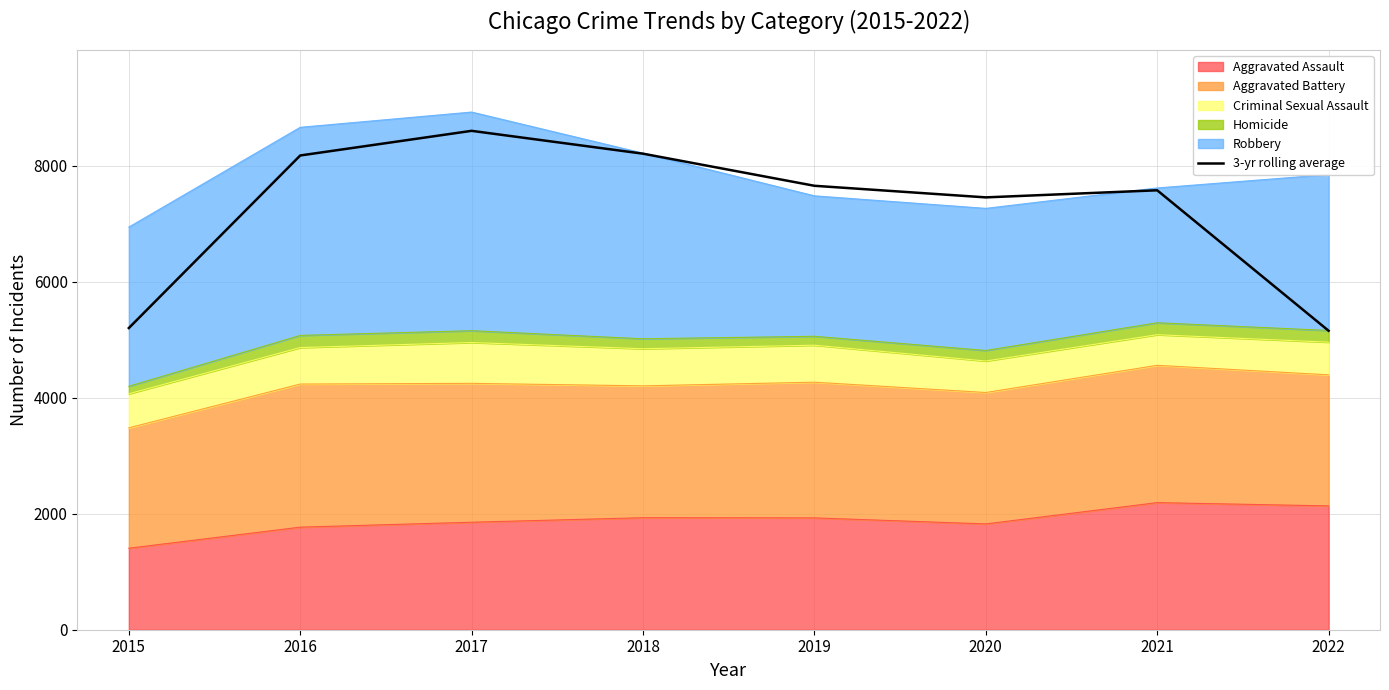

Read the value at 2021.

7578.7